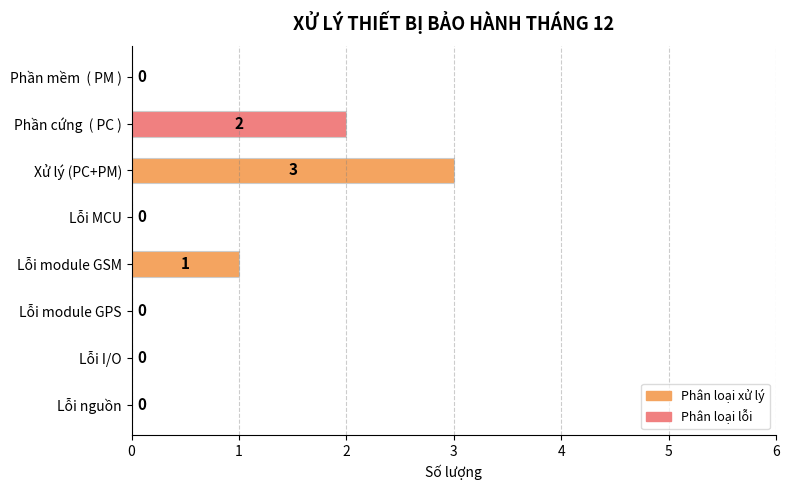

At which label is the value closest to 1?

Lỗi module GSM